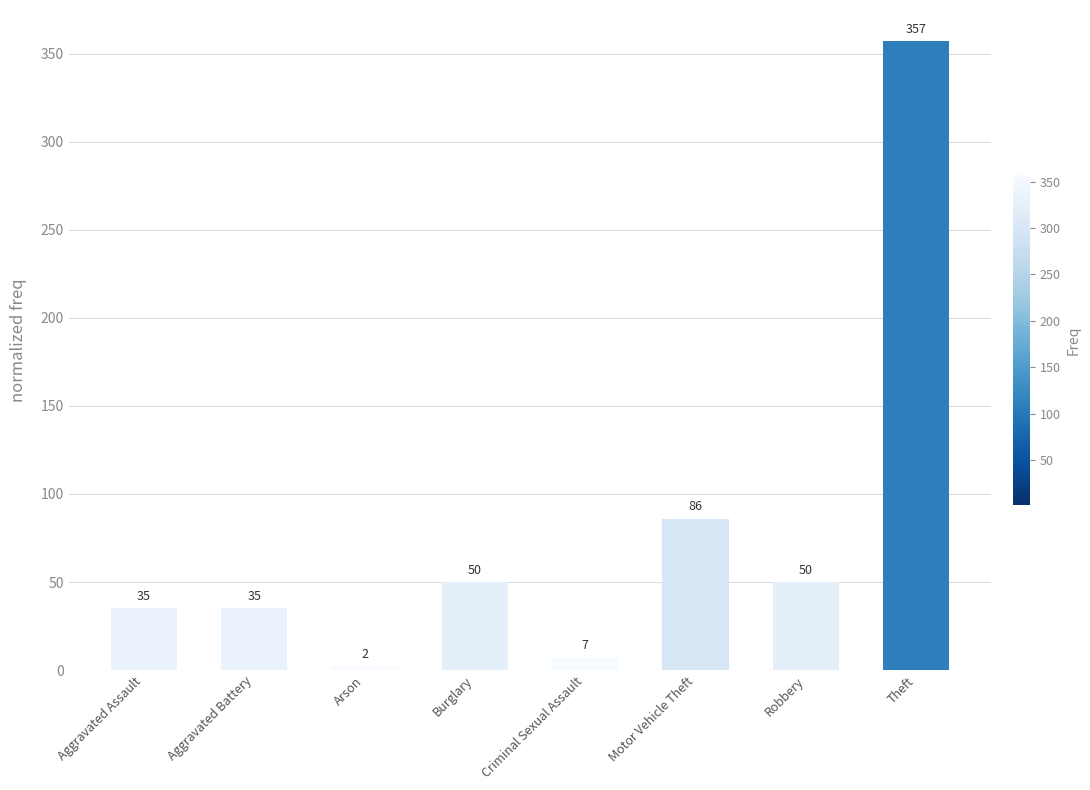

What is the value of the 6th bar from the left?

86